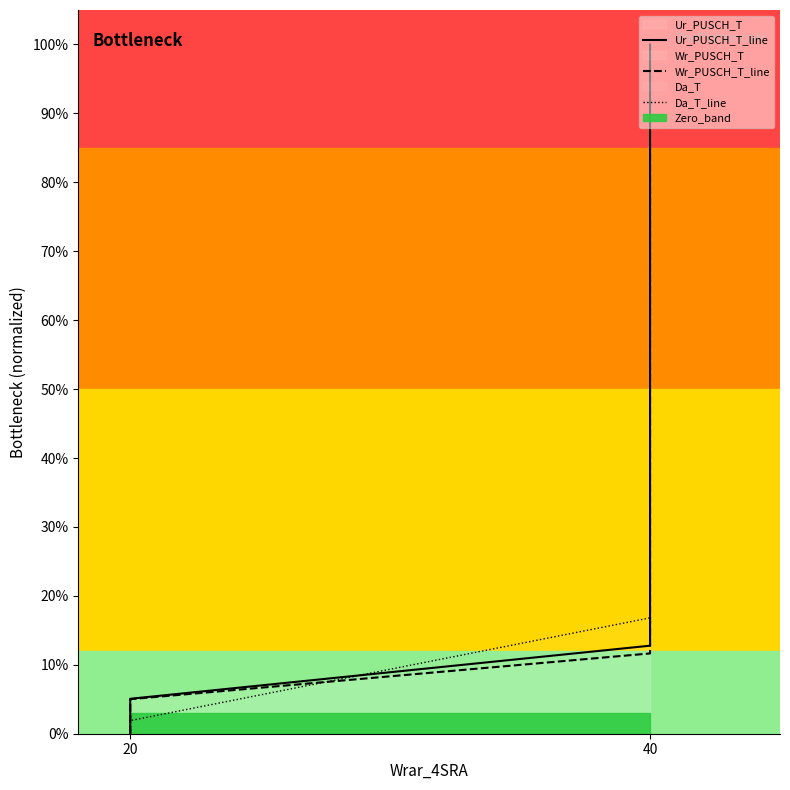

Which series has the largest total across all categories?

Ur_PUSCH_T_line